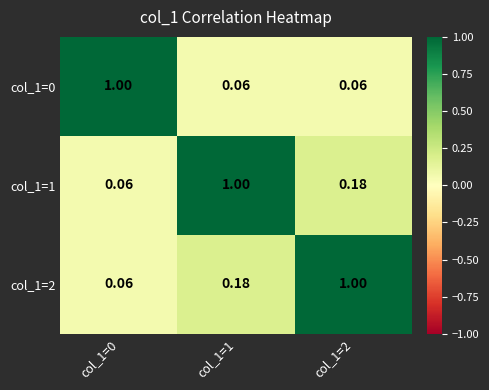

Is the value of col_1=2 at col_1=1 greater than the value of col_1=1 at col_1=0?

Yes